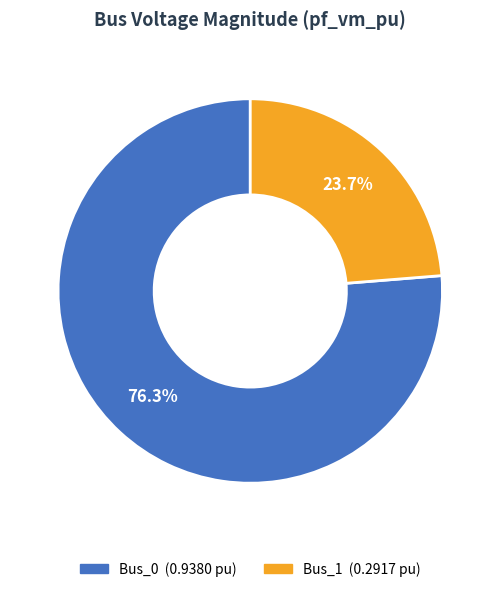

Is there any slice that represents more than half of the pie?

Yes